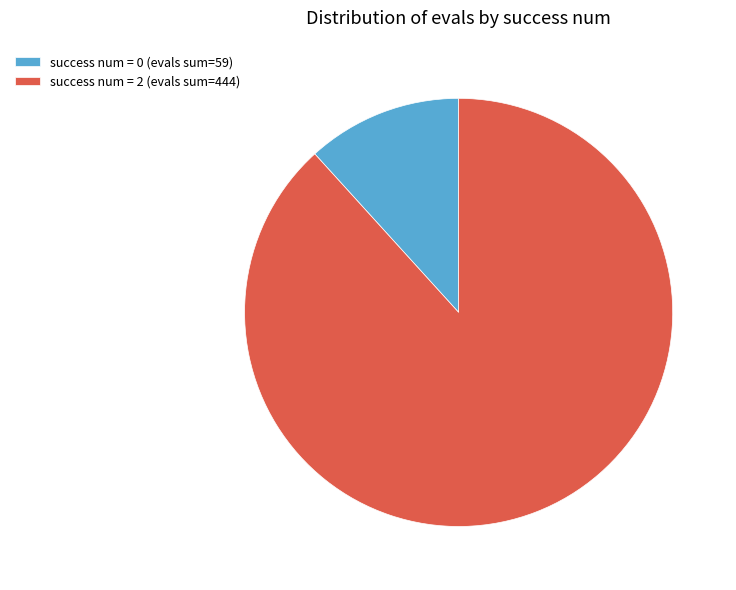

Which category accounts for the majority?

success num = 2 (evals sum=444)